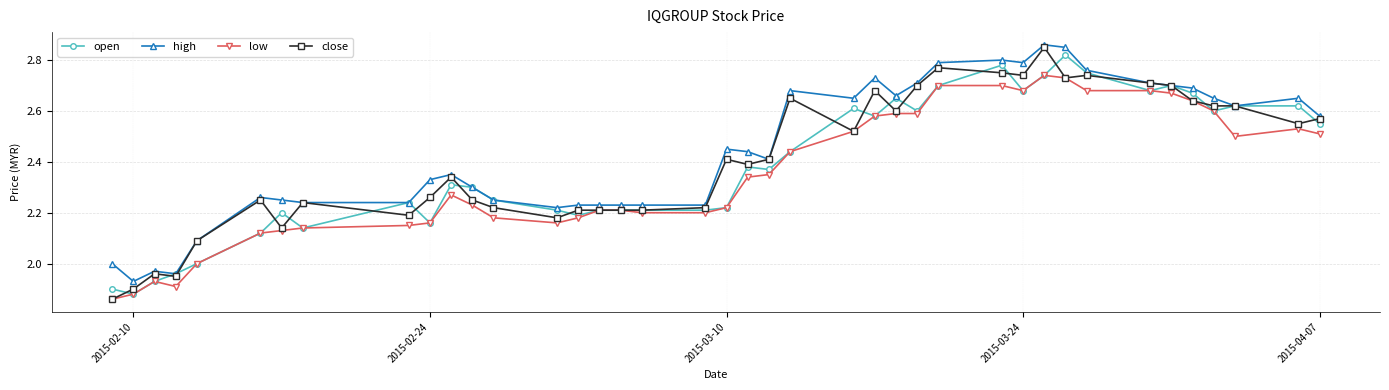

What is the sum of all open values?

95.4